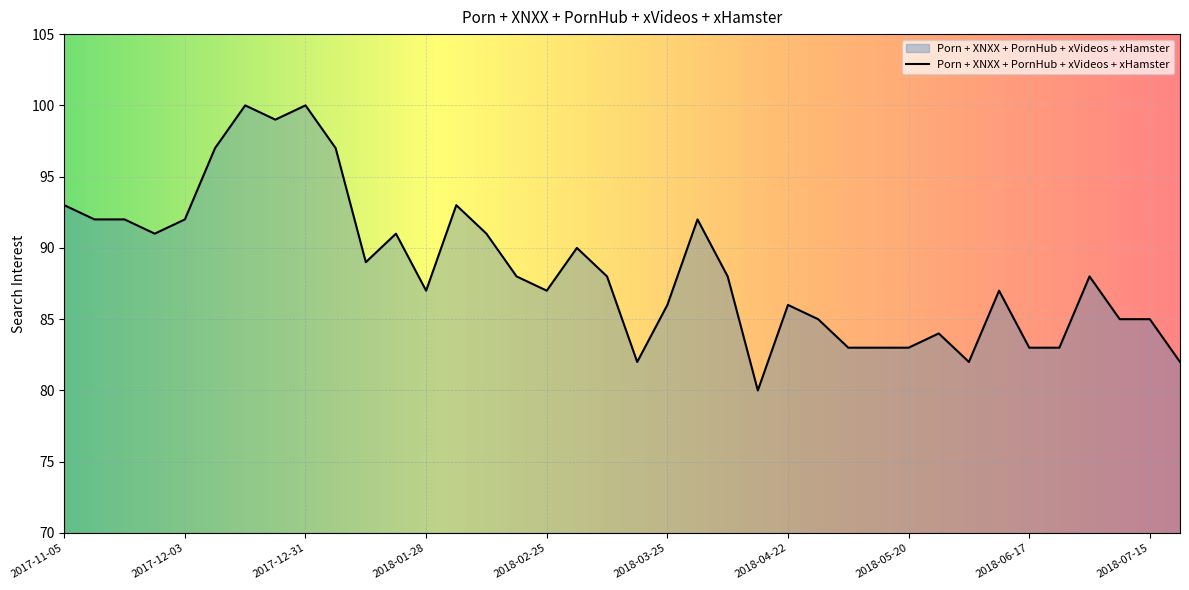

What is the minimum value shown in the chart?

80